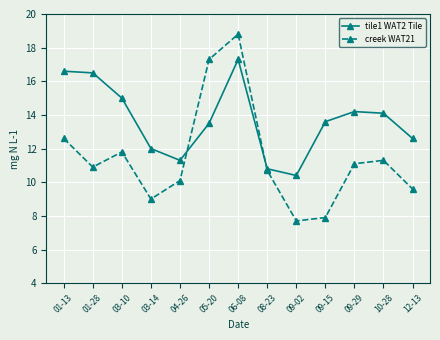

How many interior local valleys does the creek WAT21 series have?

3